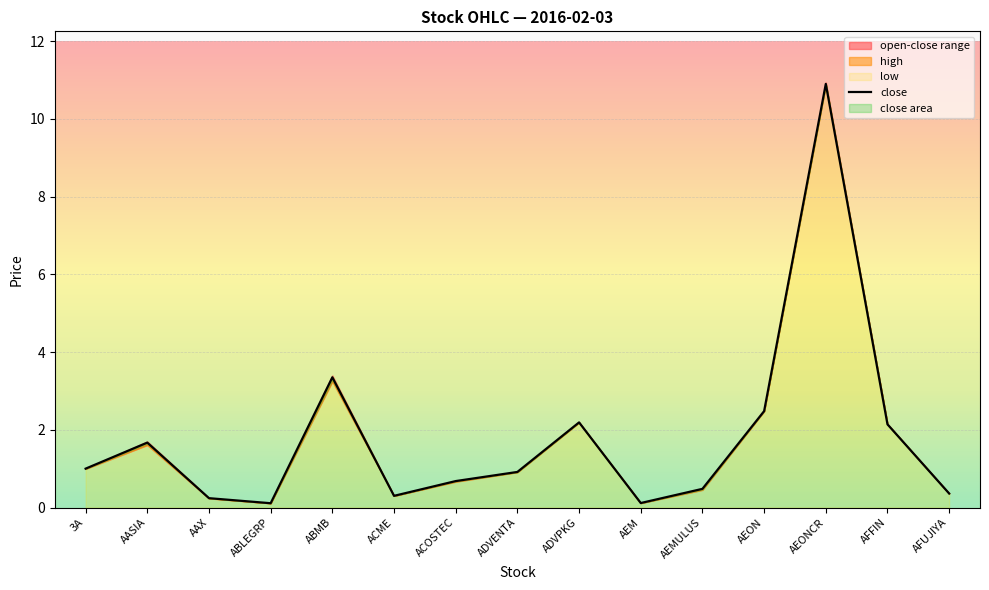

Reading right to left, list all the values displayed in this chart.

0.4	2.1	10.9	2.5	0.5	0.1	2.2	0.9	0.7	0.3	3.4	0.1	0.2	1.7	1.0